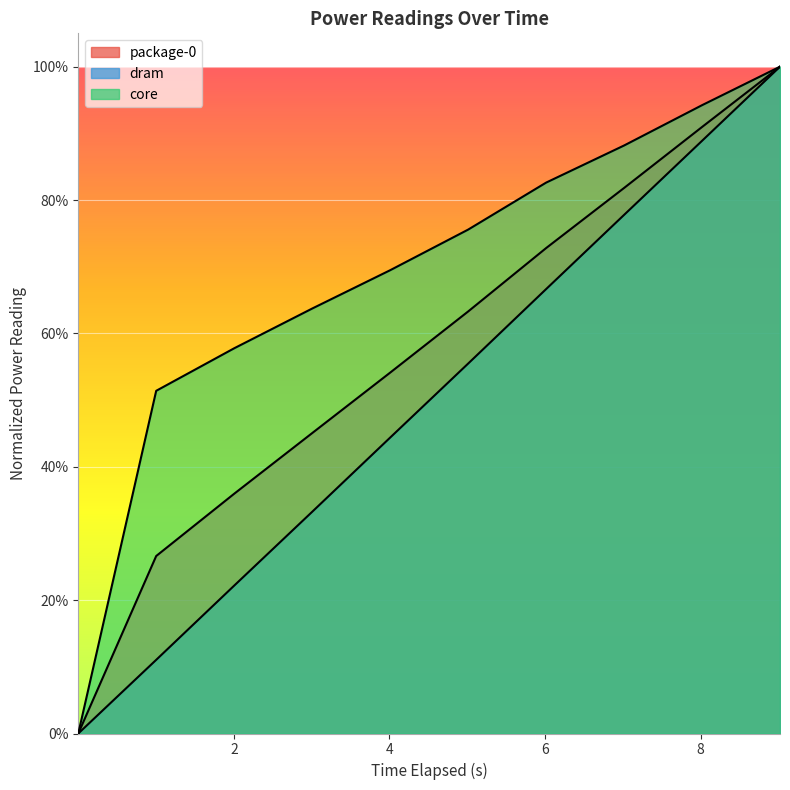

What is the average value of the package-0 series?

0.6